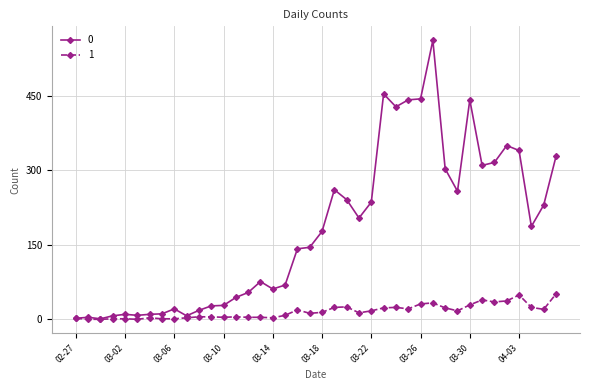

What is the average value of the 0 series?

181